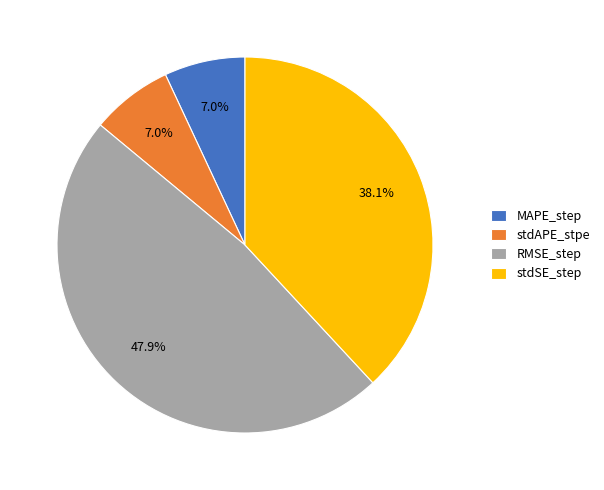

Does MAPE_step account for over 50% of the chart?

No